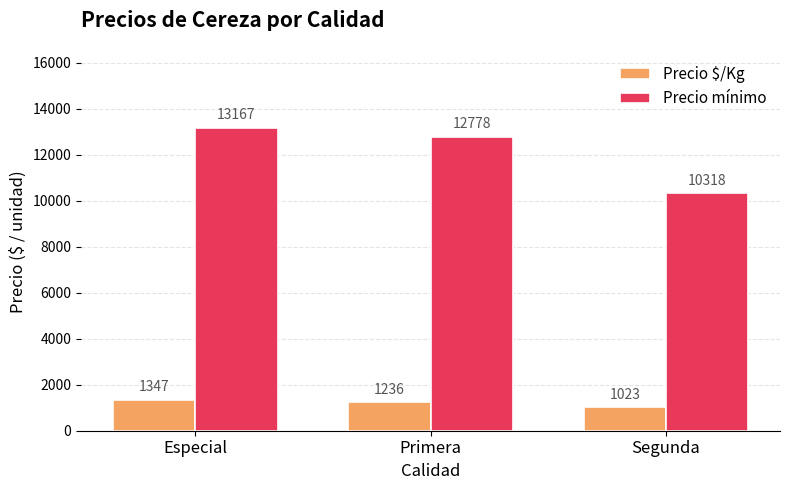

Where does the Precio mínimo series first go above 12777?

Especial